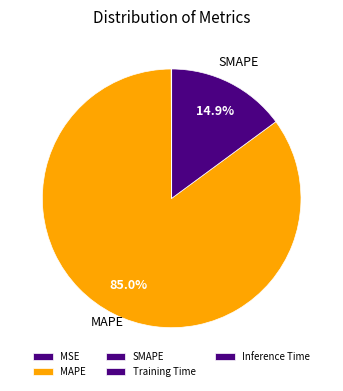

To the nearest percent, what is the difference between the MAPE and Training Time slice percentages?

85%